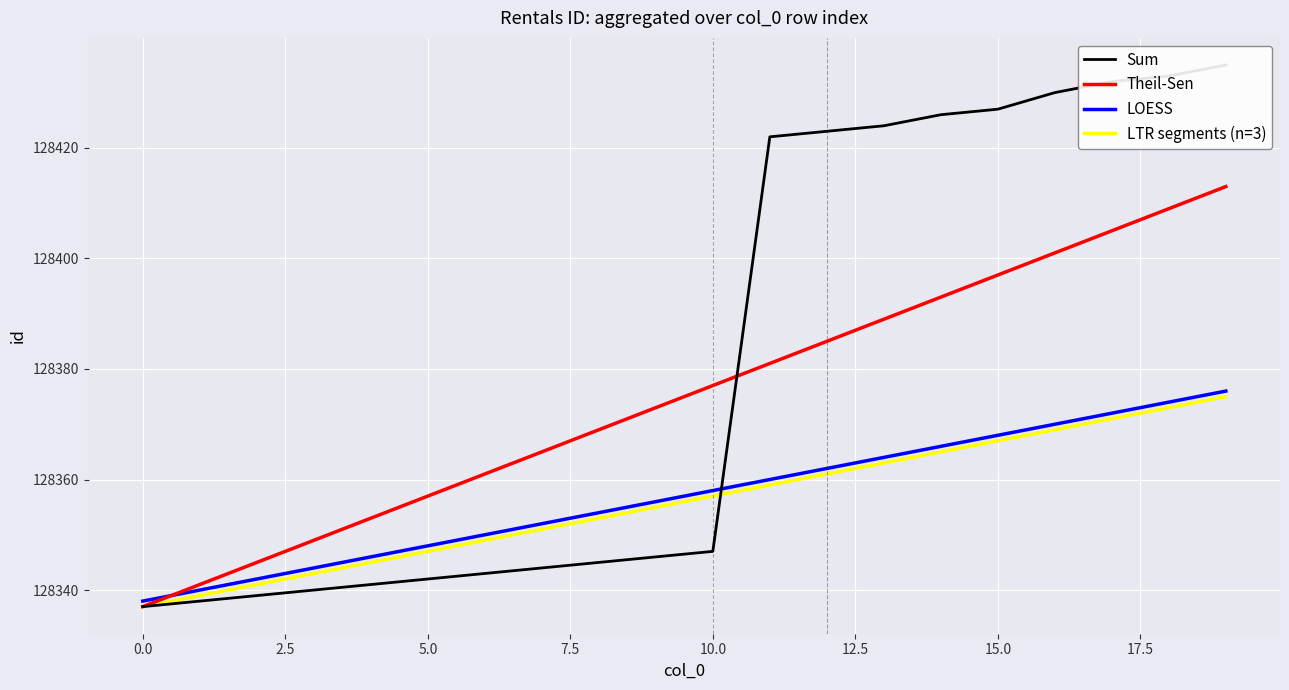

What is the difference between the second highest and minimum values in the LOESS series?

36